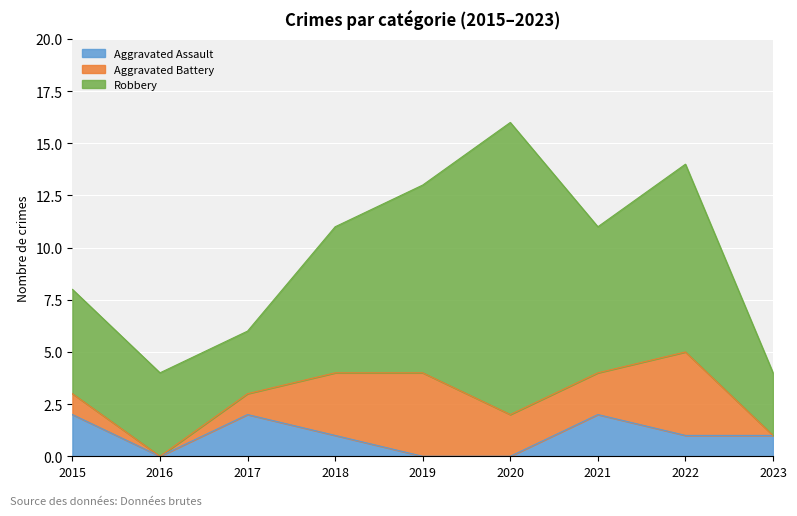

What is the sum of the Robbery values at 2016 and 2018?

11